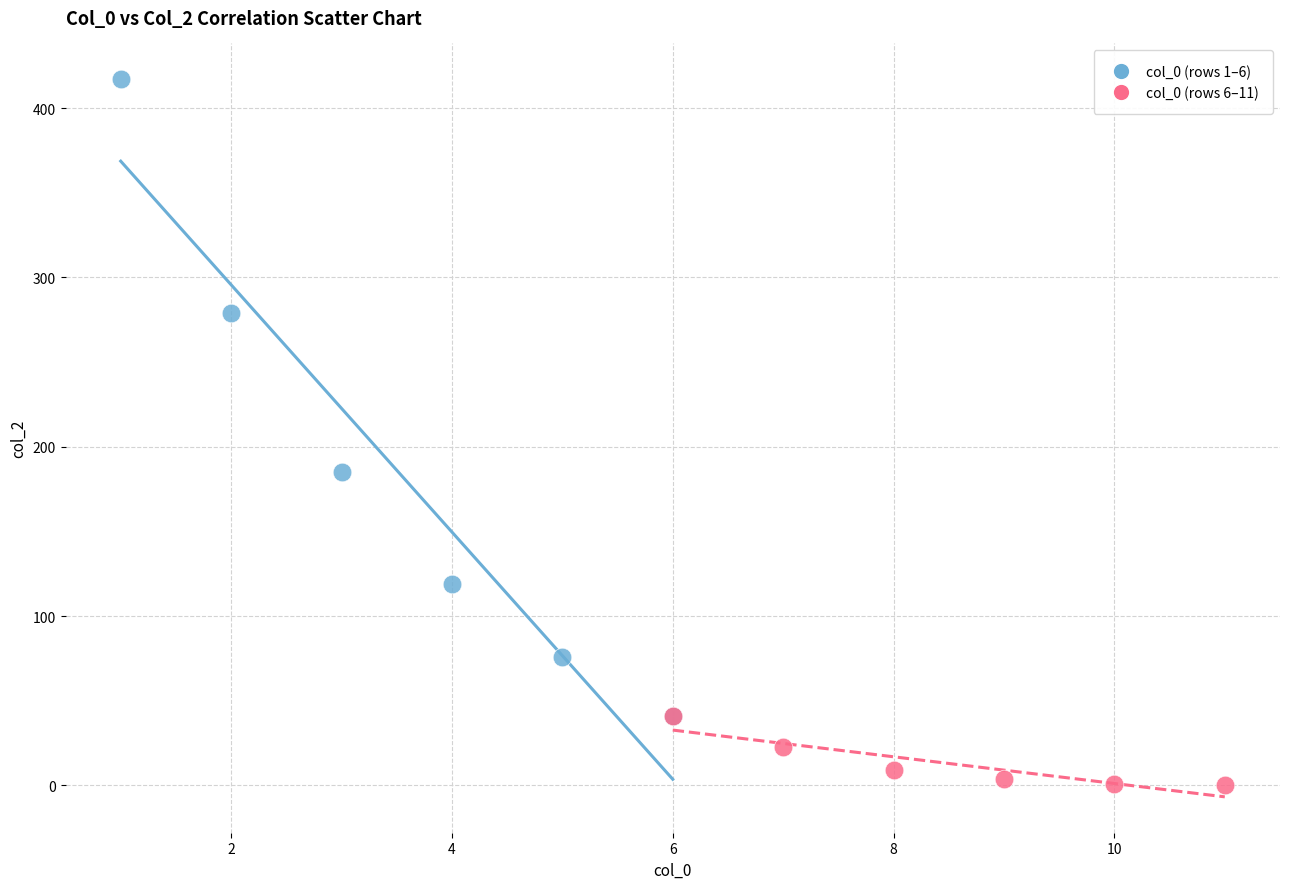

Which series reaches the minimum Y coordinate?

col_0 (rows 6–11)